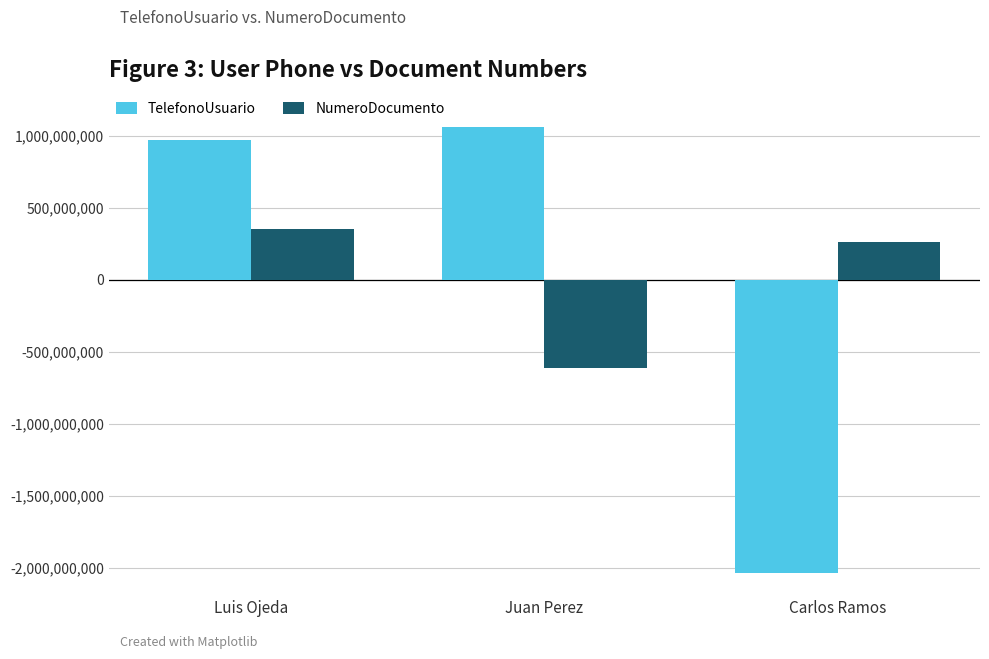

What is the minimum value for NumeroDocumento?

-614438445